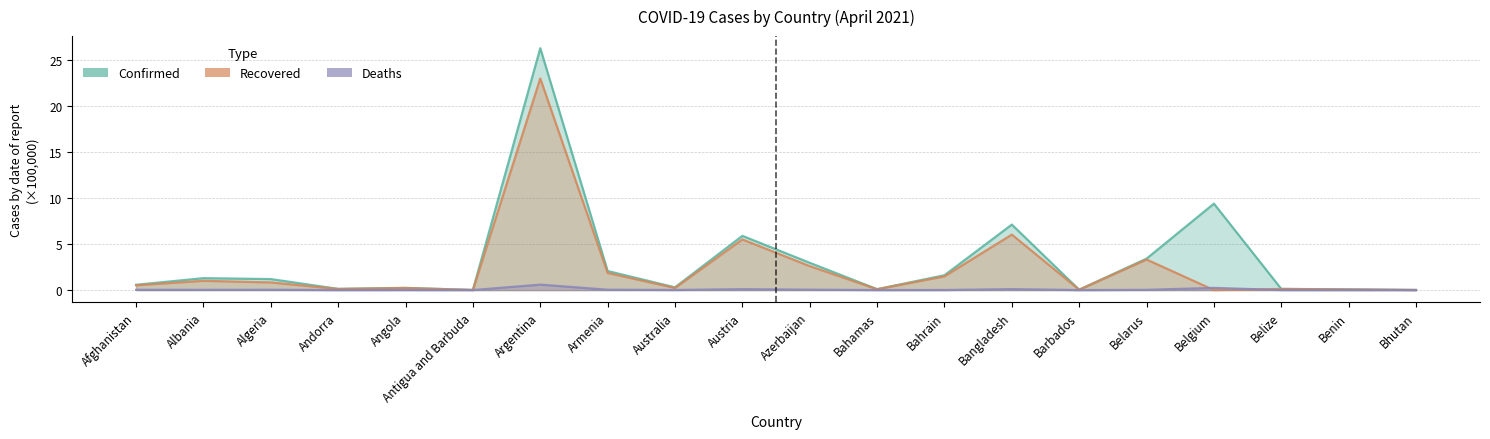

What is the label of the 16th point from the left?

Belarus